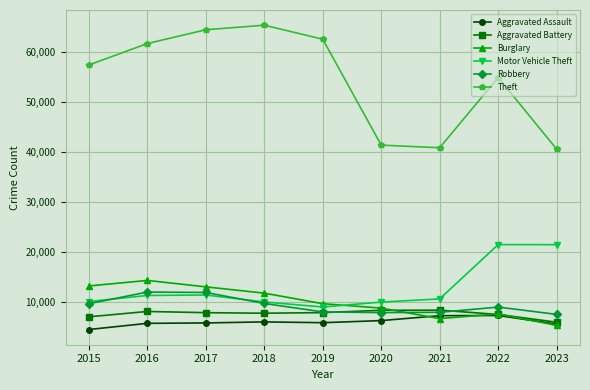

Which series has the largest total across all categories?

Theft